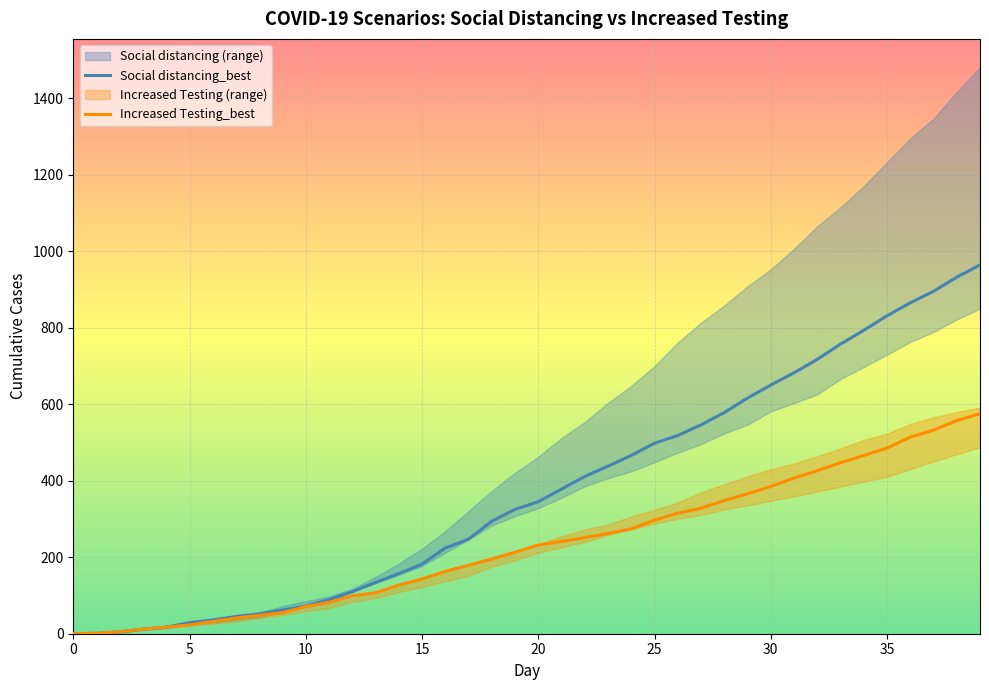

The Increased Testing_best series shows 5 at 15. True or false?

False